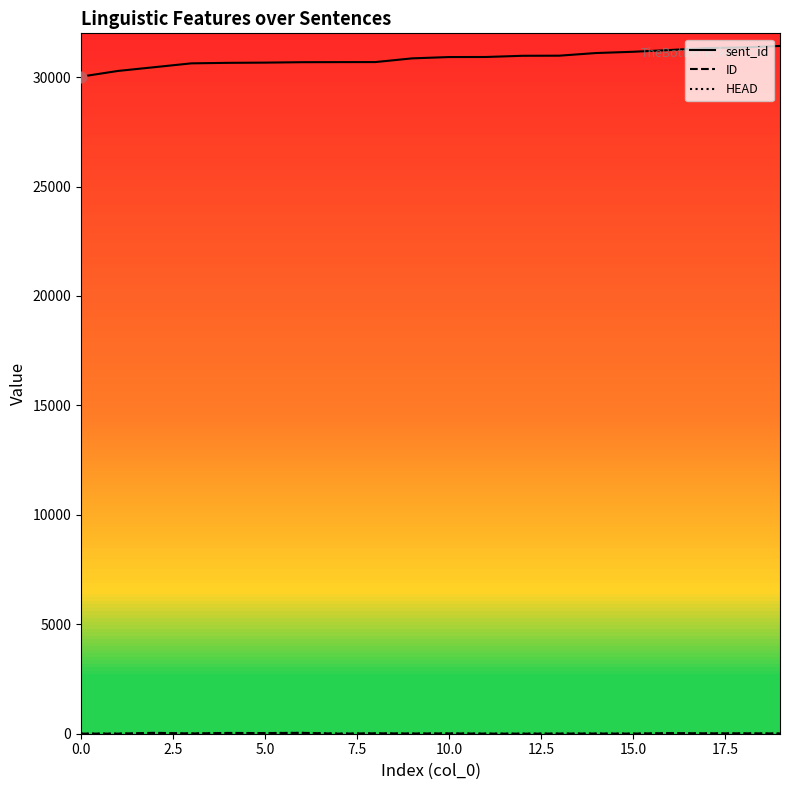

Which series has the largest total across all categories?

sent_id